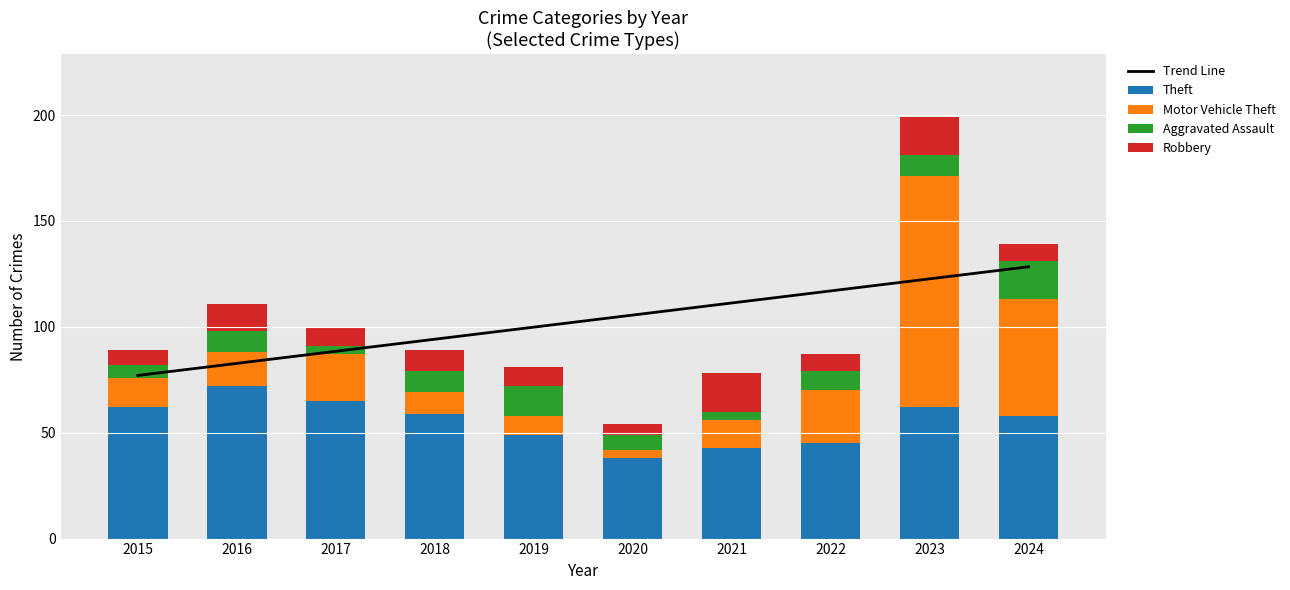

What is the lowest value of the Theft series?

38